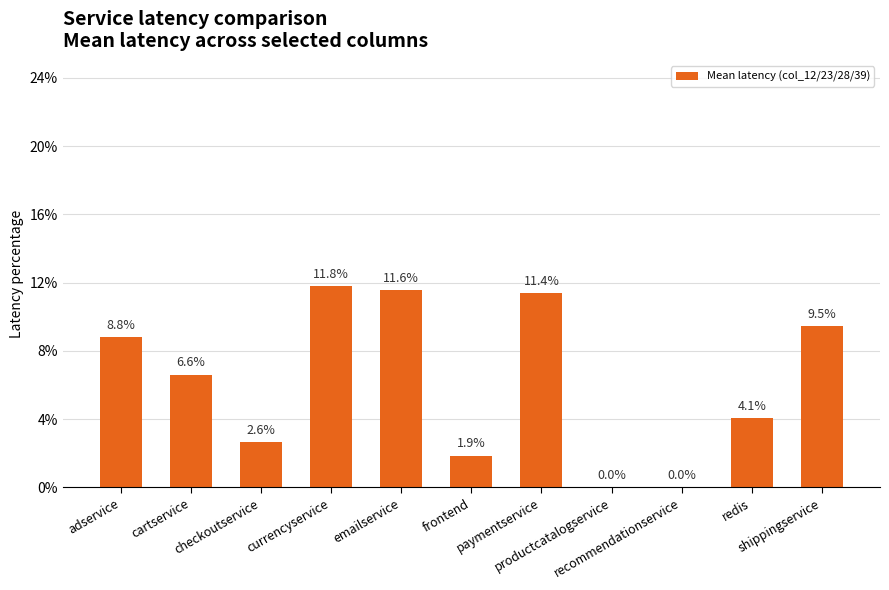

How many data points does each series have?

11